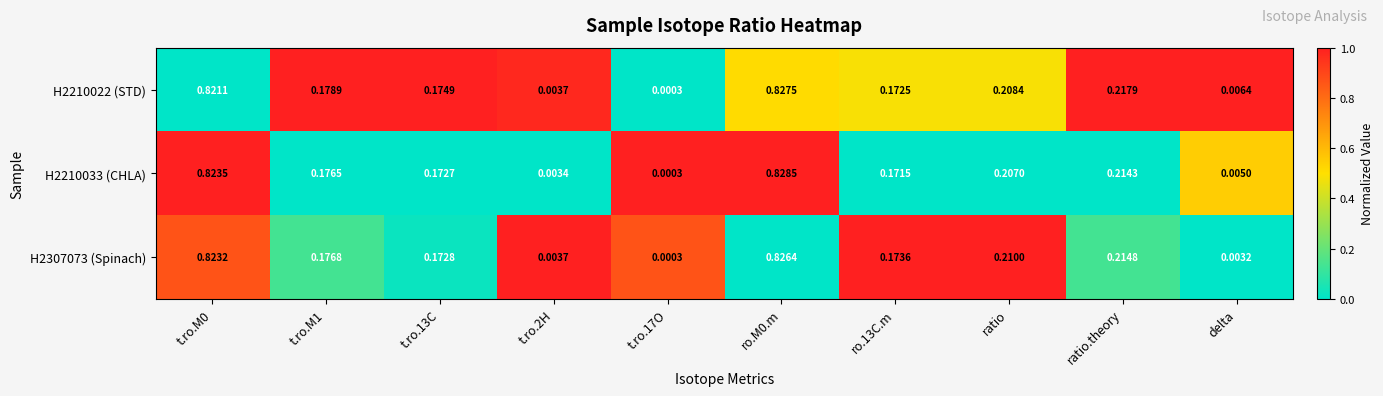

Is the value of H2210022 (STD) at t.ro.13C greater than the value of H2210033 (CHLA) at ratio?

No